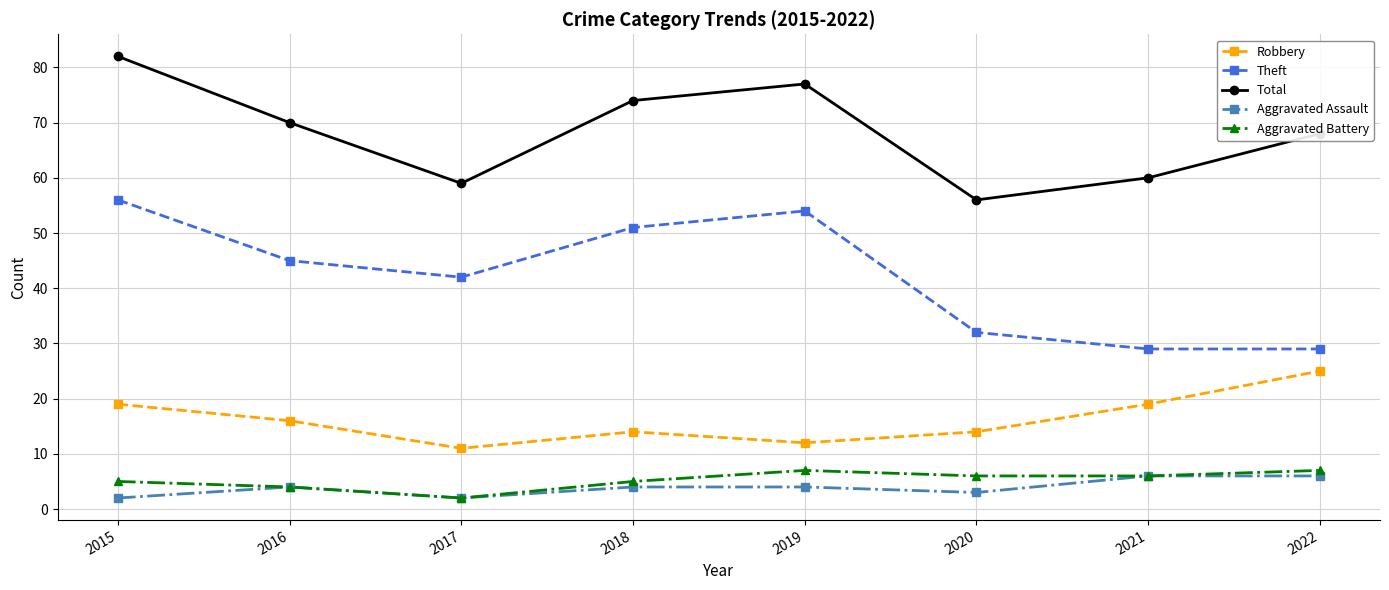

What value does the Total series have at 2015, to the nearest 10?

80